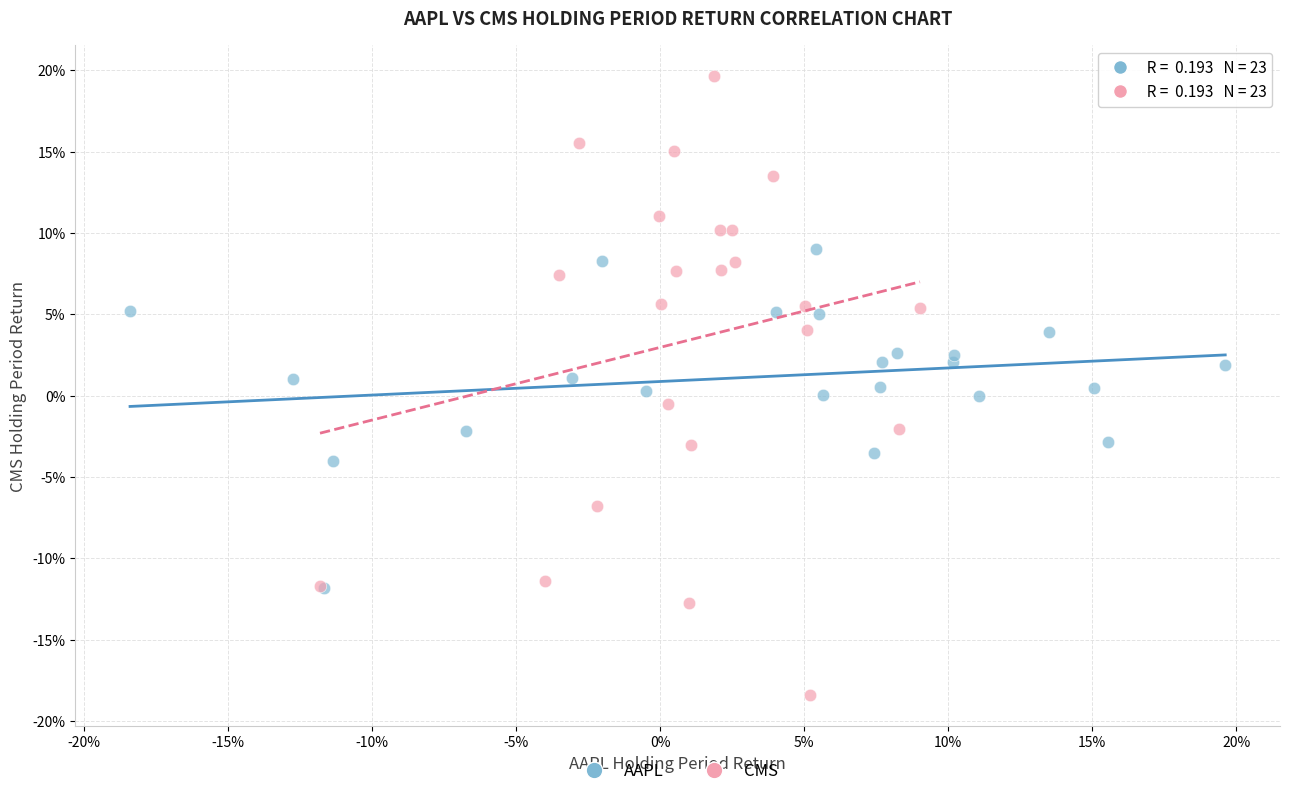

What are all the series names shown in the legend?

AAPL, CMS